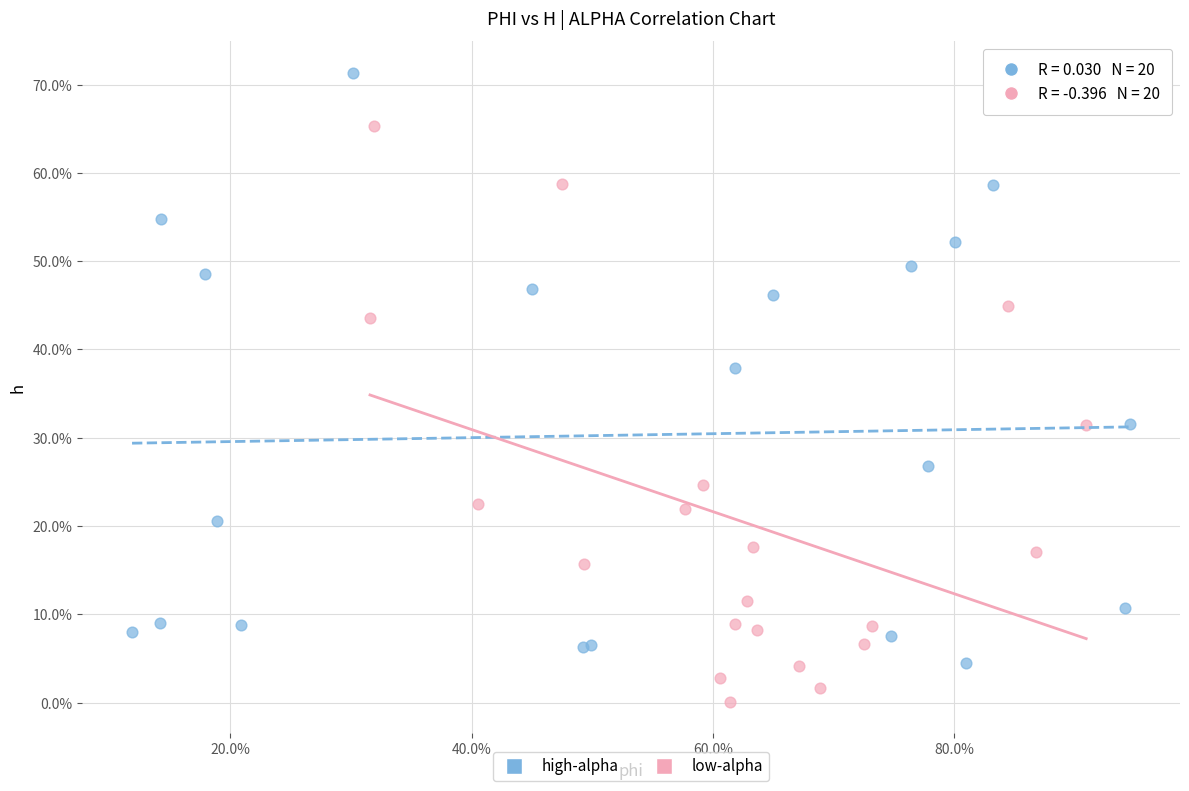

What are all the series names shown in the legend?

high-alpha, low-alpha